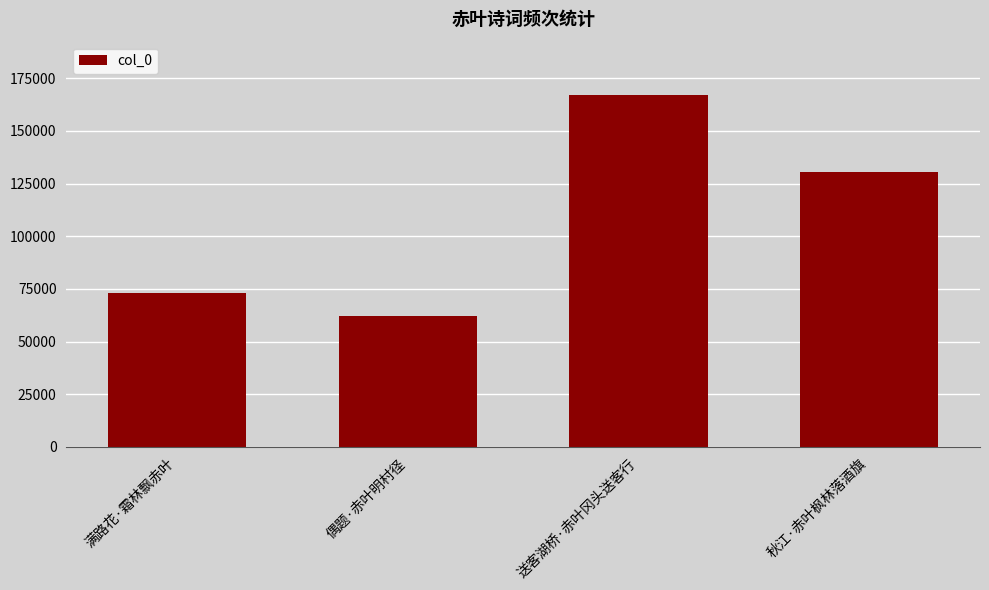

What is the difference between the maximum and second lowest values?

94074